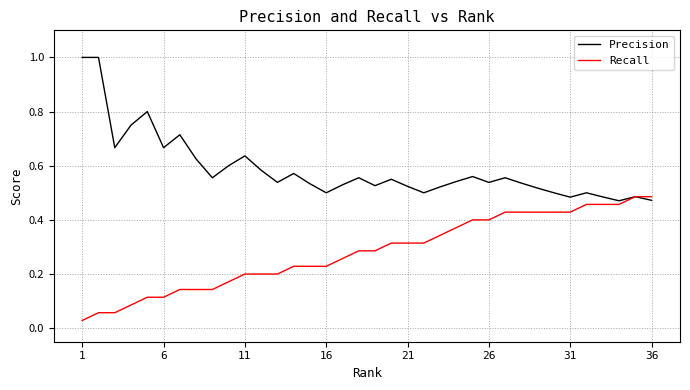

Which series has the widest spread of values?

Precision